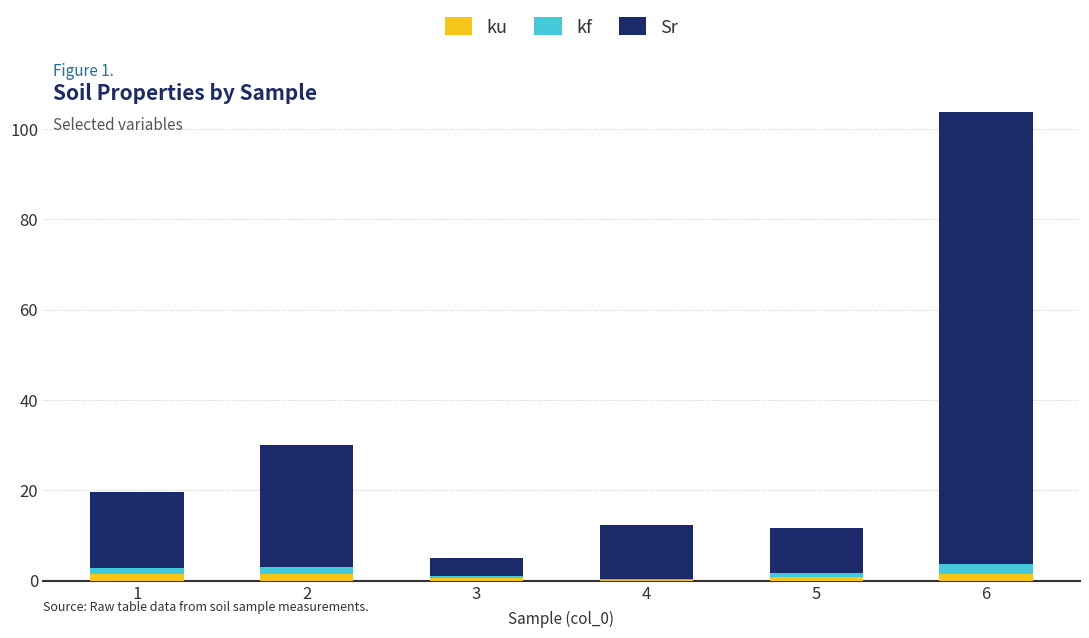

At which category is the sum across all series the highest?

6